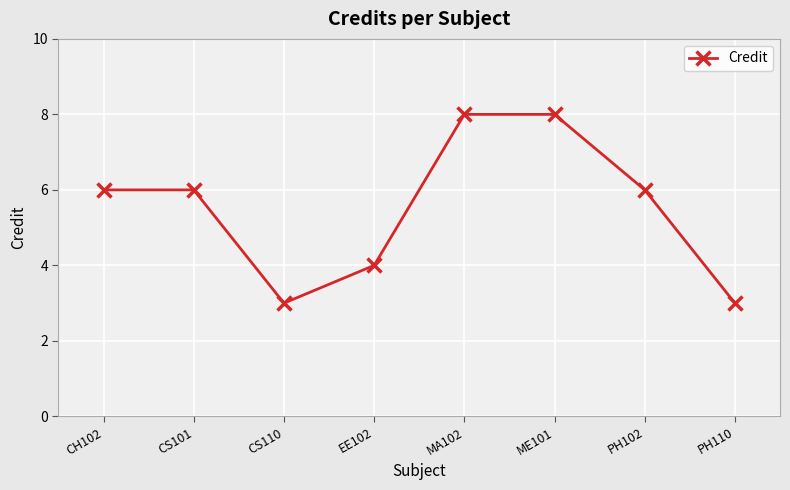

What is the difference between the maximum and minimum values?

5